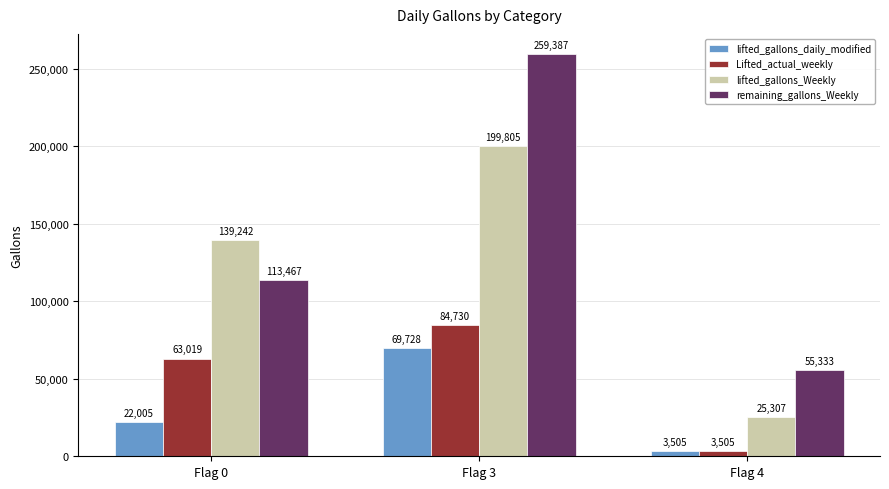

The value of lifted_gallons_Weekly at Flag 0 is 233562. True or false?

False